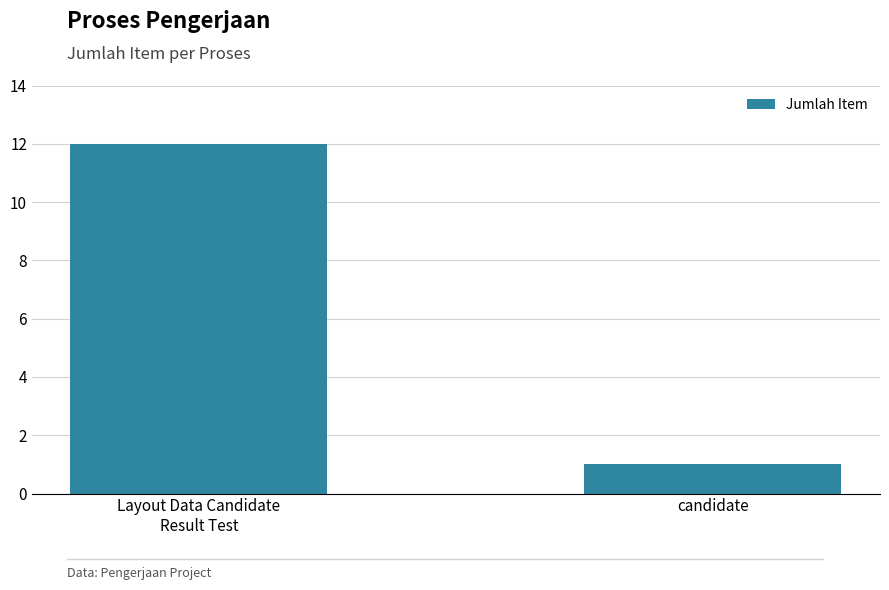

Approximately how many times larger is the value at Layout Data Candidate
Result Test compared to candidate?

12.0